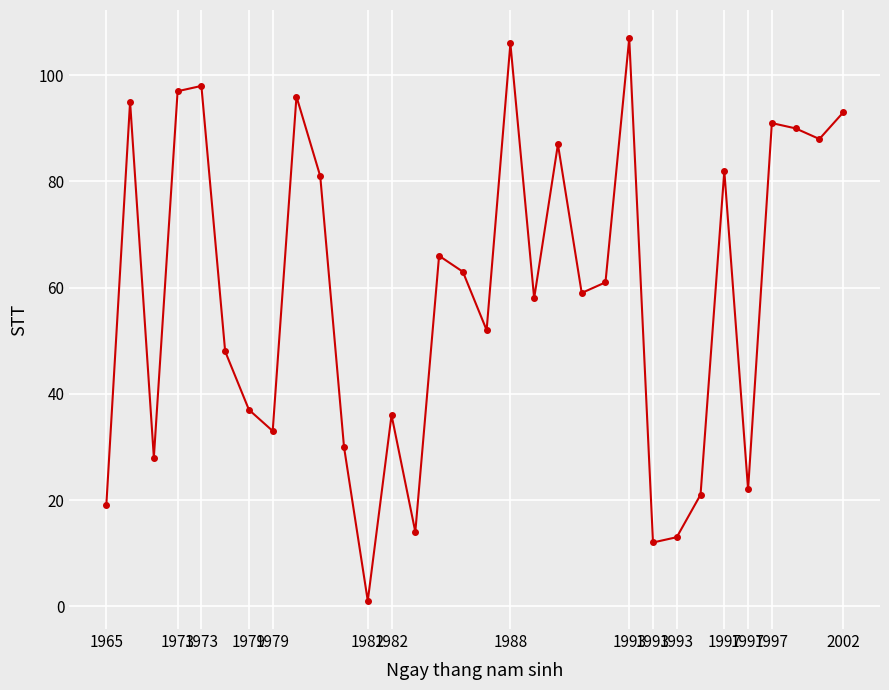

What is the sum of all values?

1884